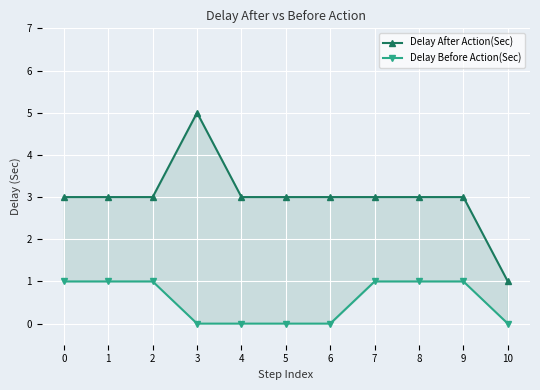

Which label corresponds to the smallest value in the chart?

3